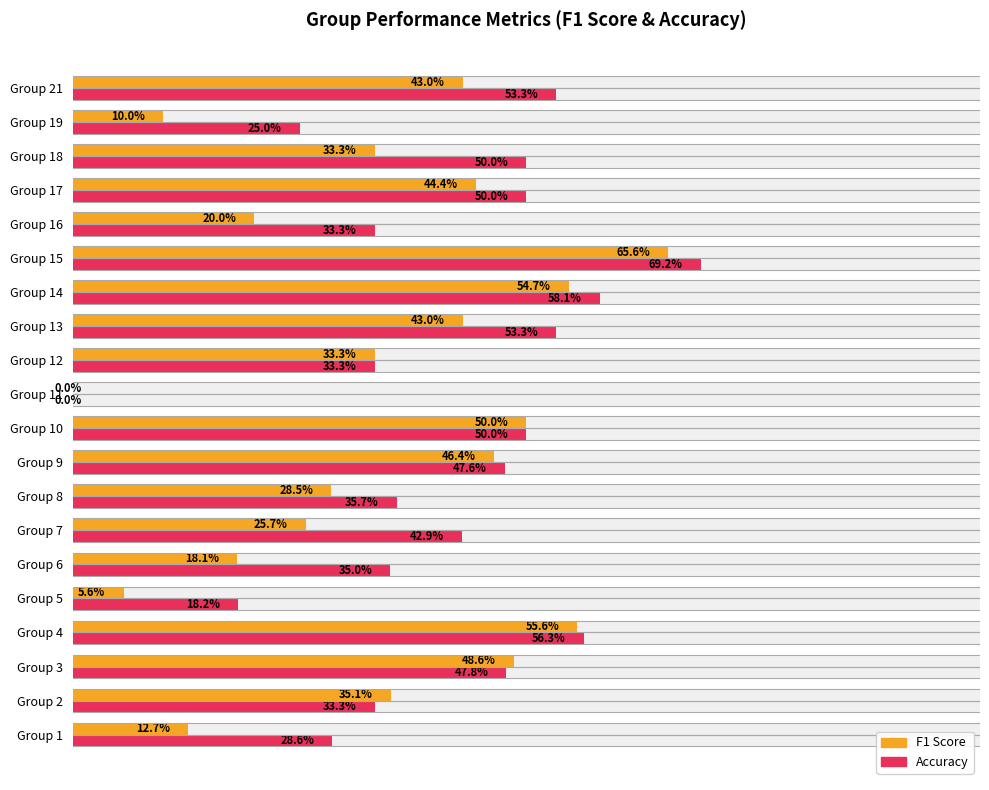

Between Group 5 and Group 6, which series saw the biggest shift?

Accuracy